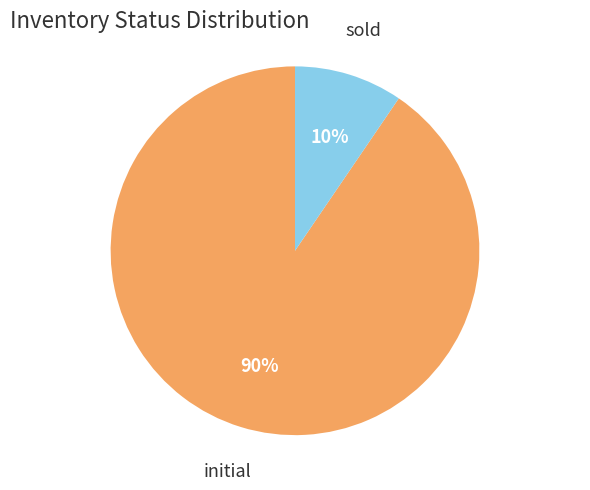

Which category has the biggest portion of the pie?

initial